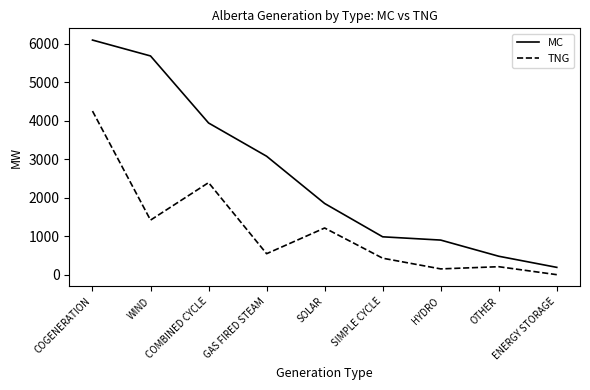

What value does the TNG series have at COMBINED CYCLE, to the nearest 10?

2390